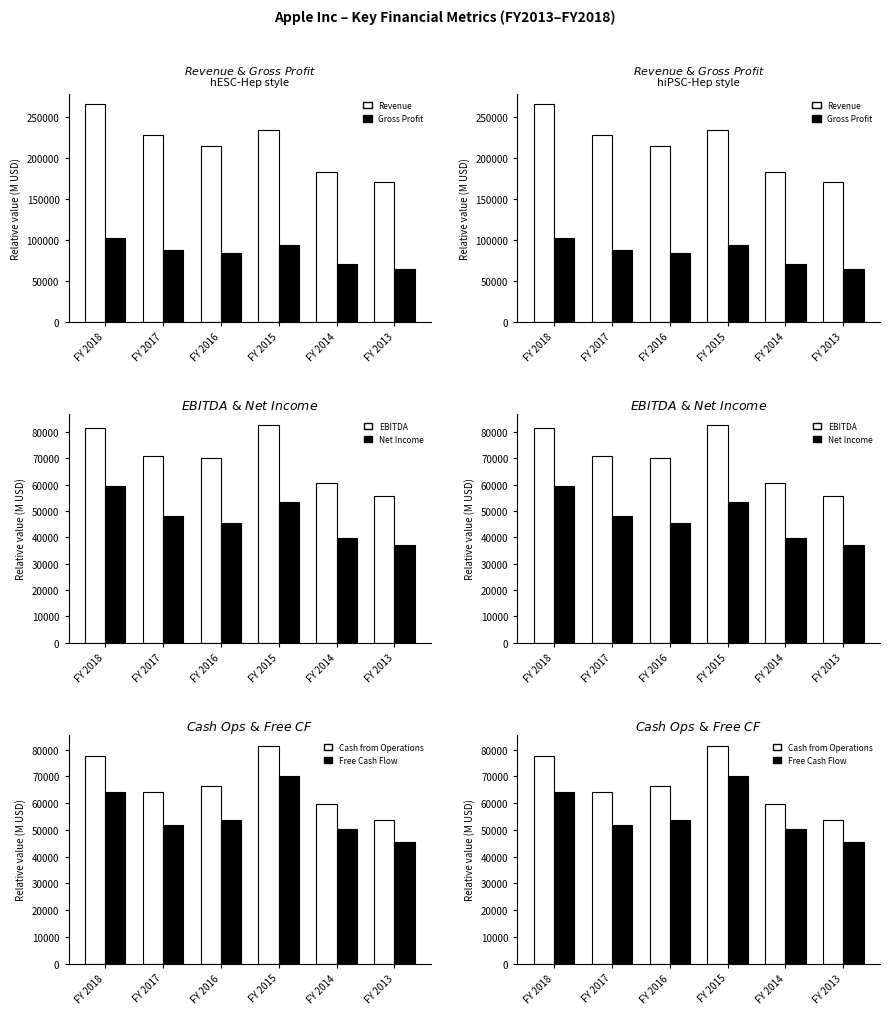

At which category does the chart reach its minimum across all series?

FY 2013